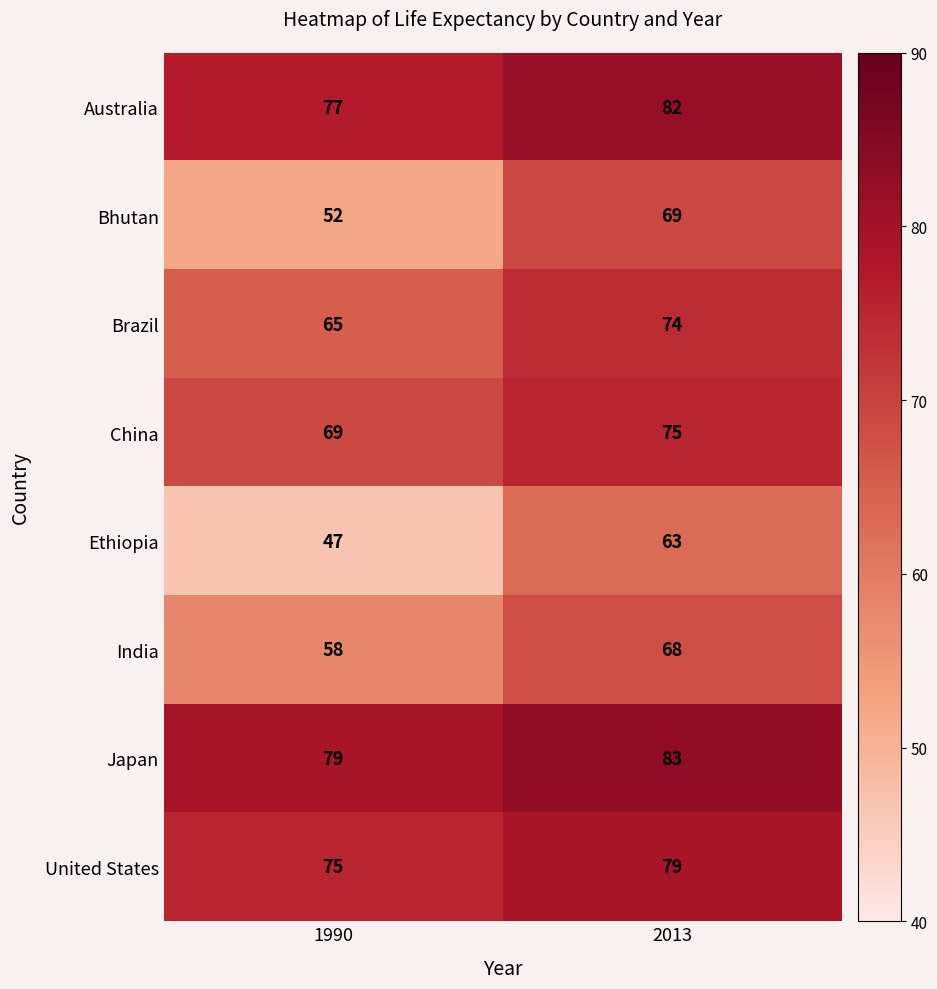

Which series has the largest range (max minus min)?

Bhutan